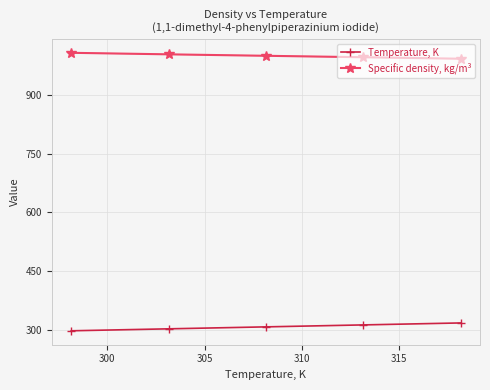

Rank the series by their average value, from lowest to highest.

Temperature, K, Specific density, kg/m³